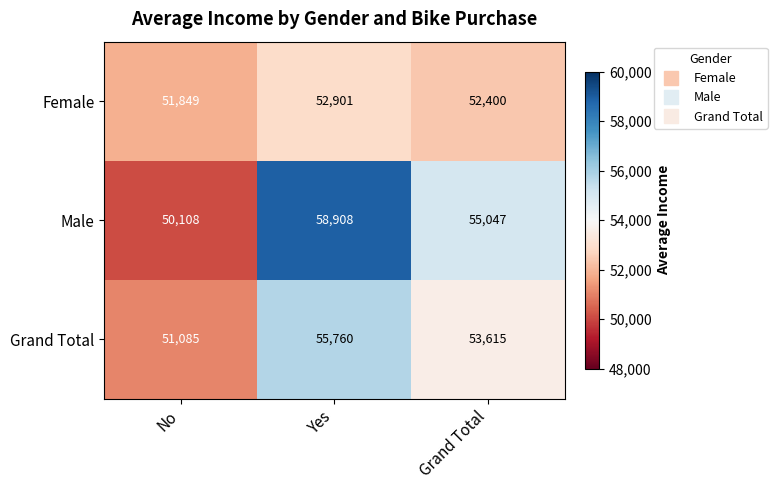

What is the greatest value displayed?

58908